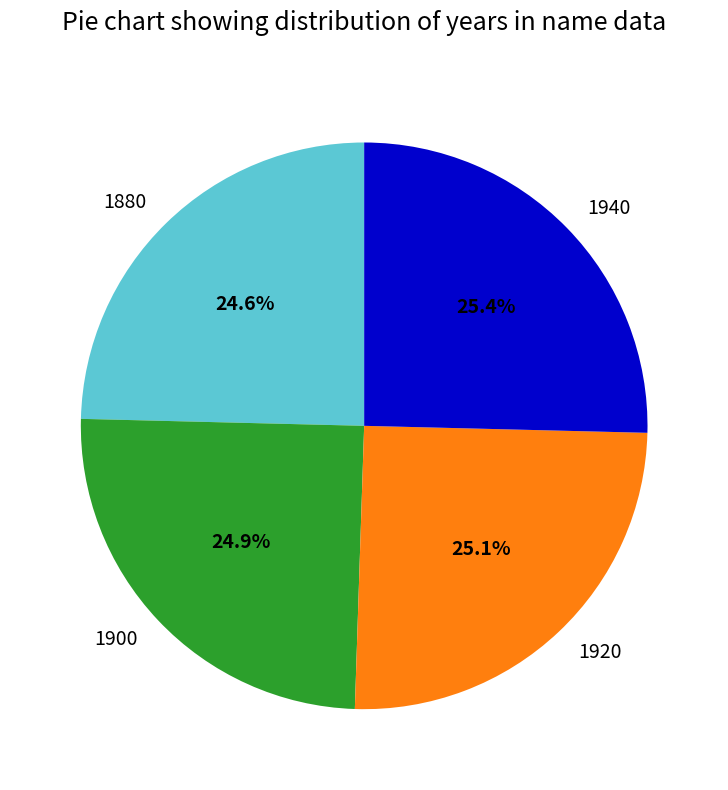

Between 1900 and 1940, which is larger?

1940